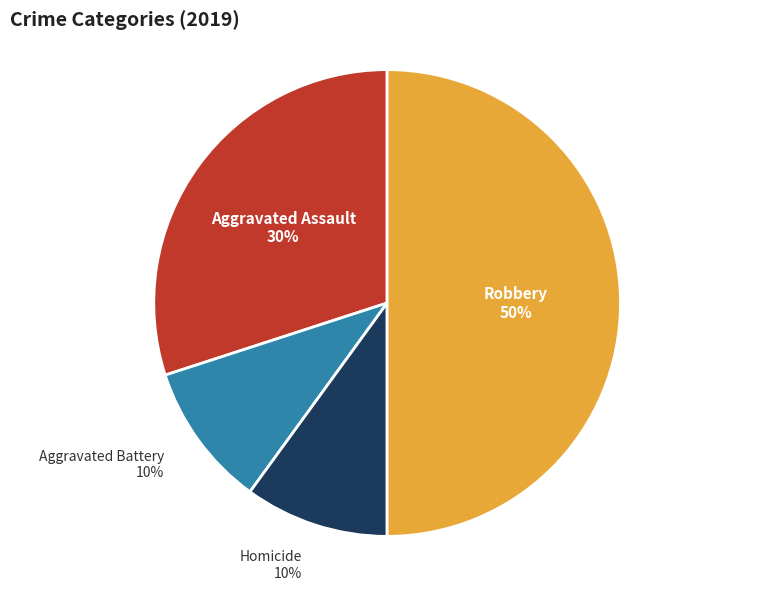

To the nearest percent, what is the average slice percentage?

25%